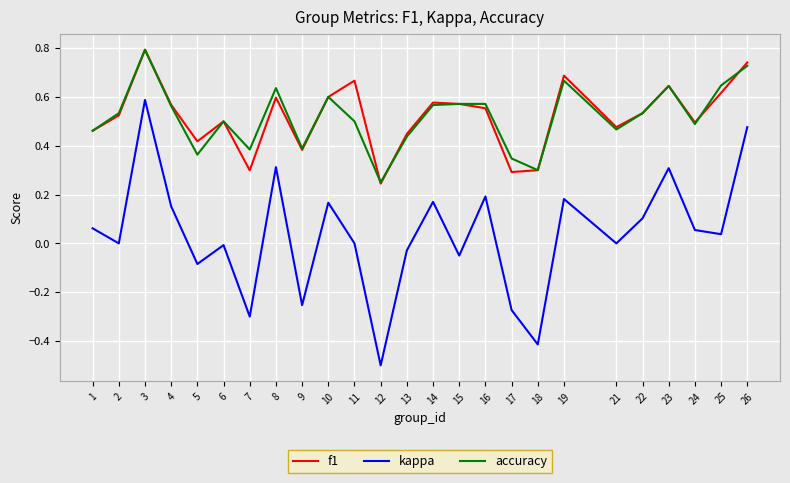

What are all the series names shown in the legend?

f1, kappa, accuracy